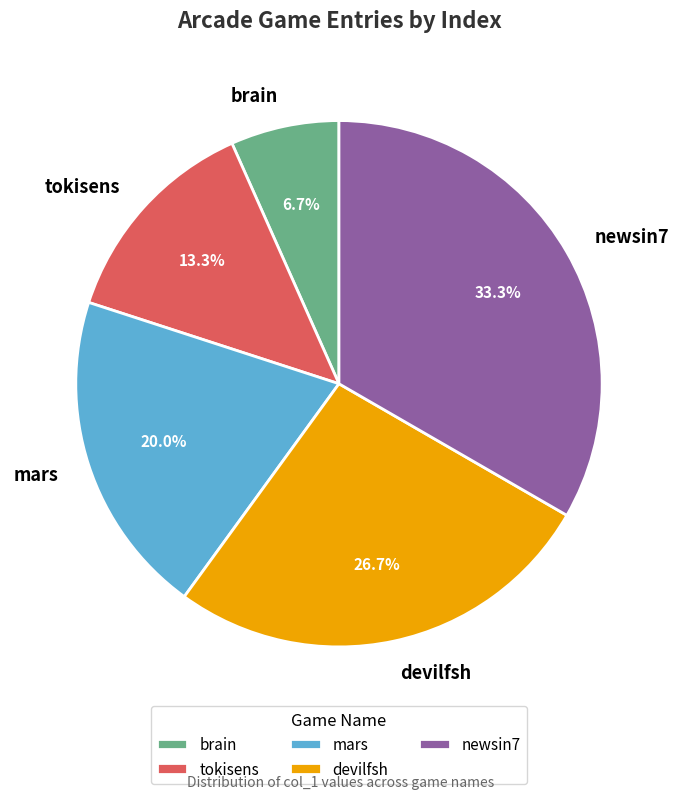

What percentage do brain and tokisens together represent?

20.0%